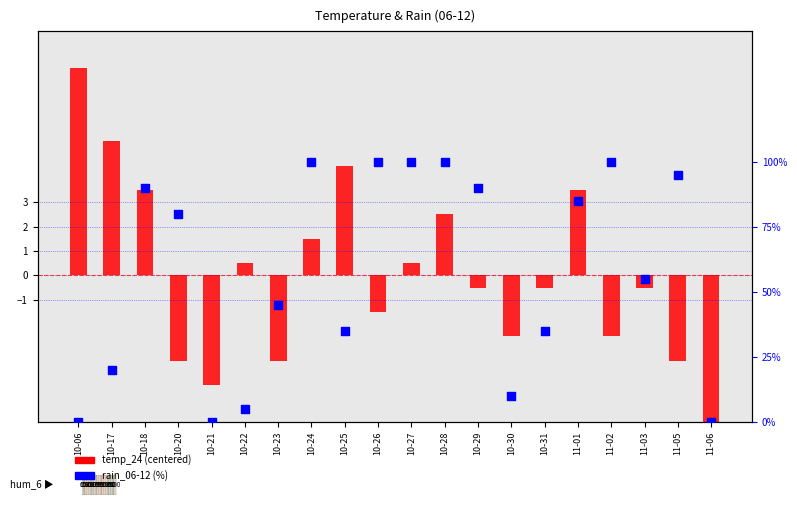

Is the value of temp_24 (centered) at 10-27 greater than the value of rain_06-12 (%) at 10-18?

No